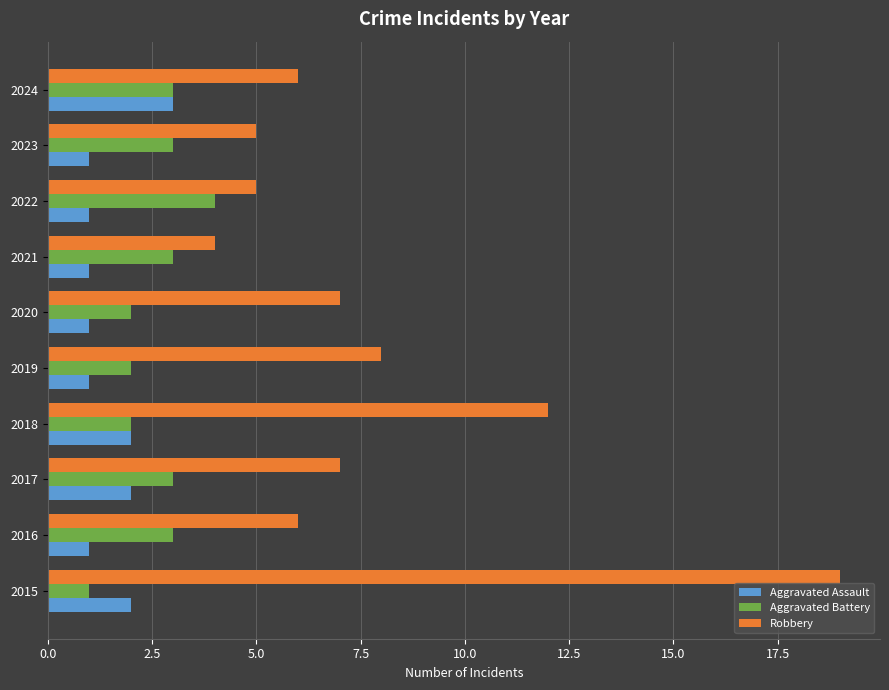

Which category has the lowest value in the Robbery series?

2021